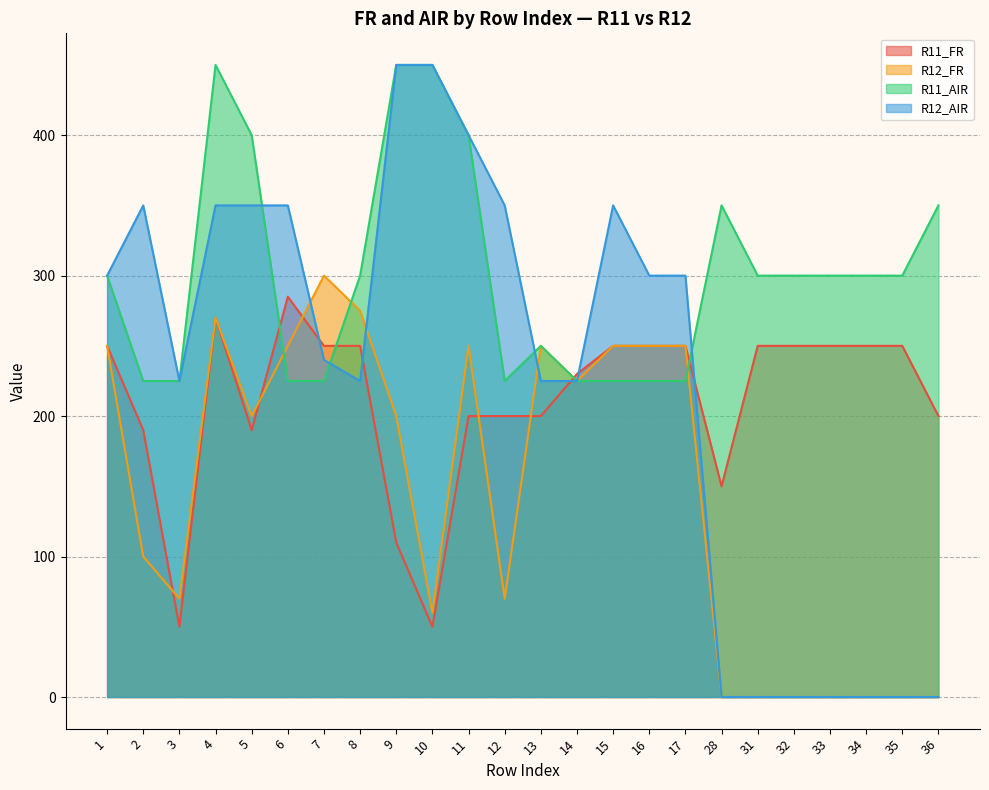

What is the value of the R11_FR point at the 12th from the left?

200